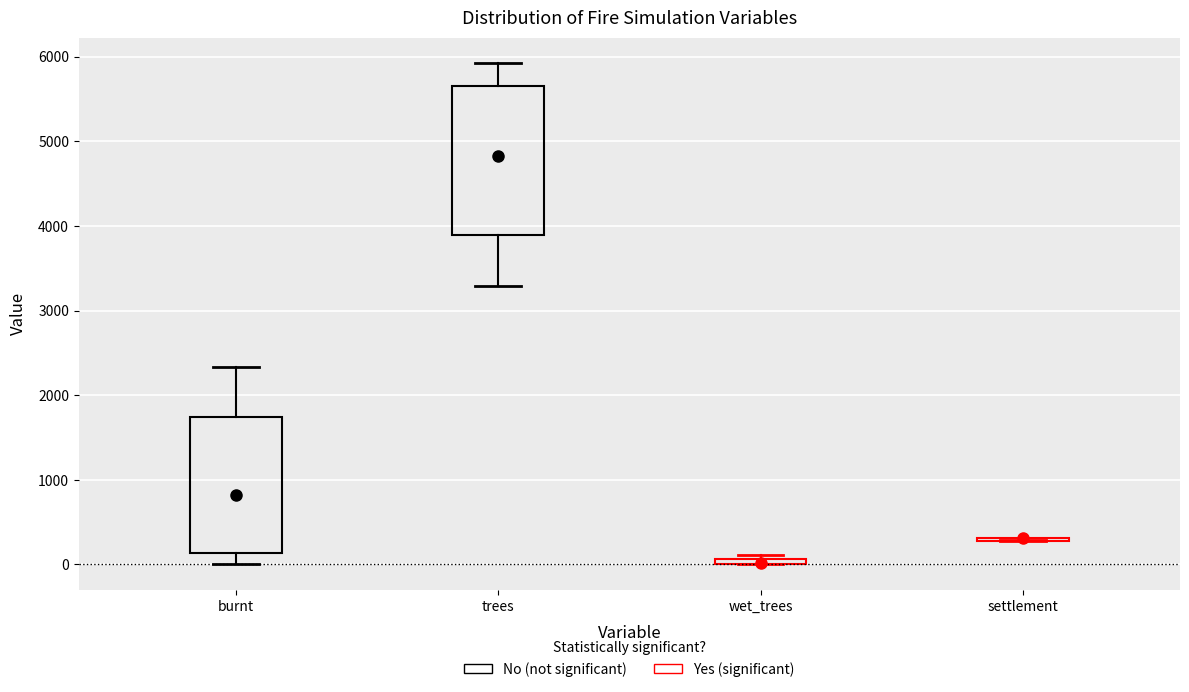

Comparing the boxes themselves (not the whiskers), which one is the tallest?

trees